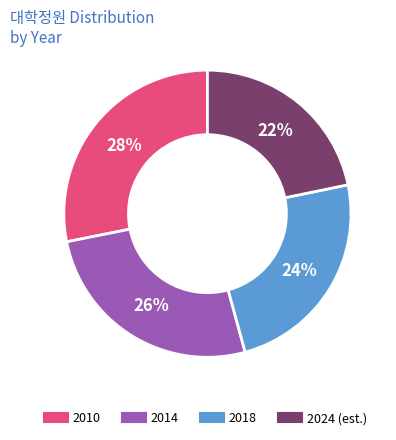

Is there a majority slice in this chart?

No